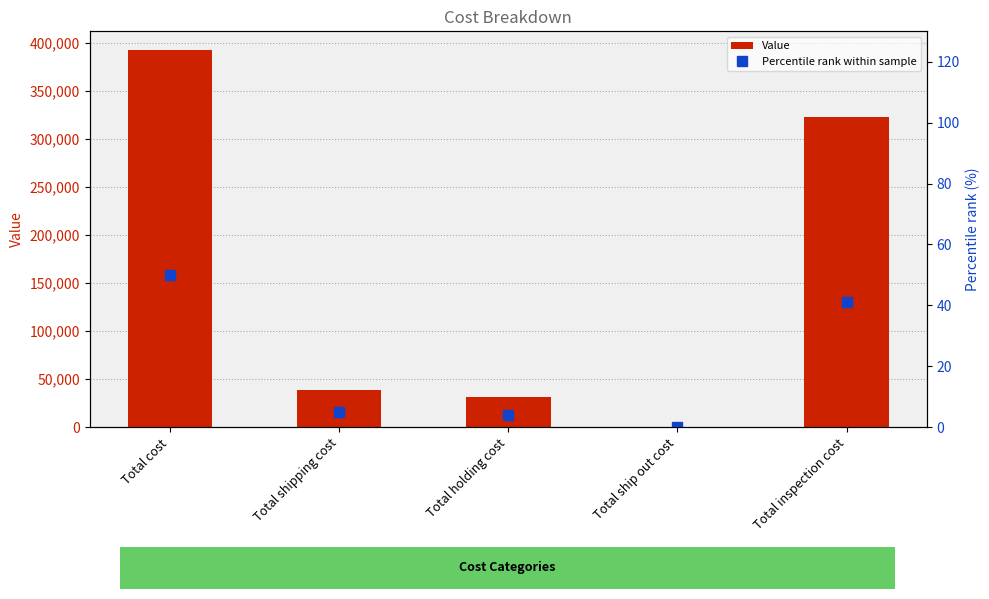

What is the sum of the Value values at Total holding cost and Total ship out cost?

31470.7